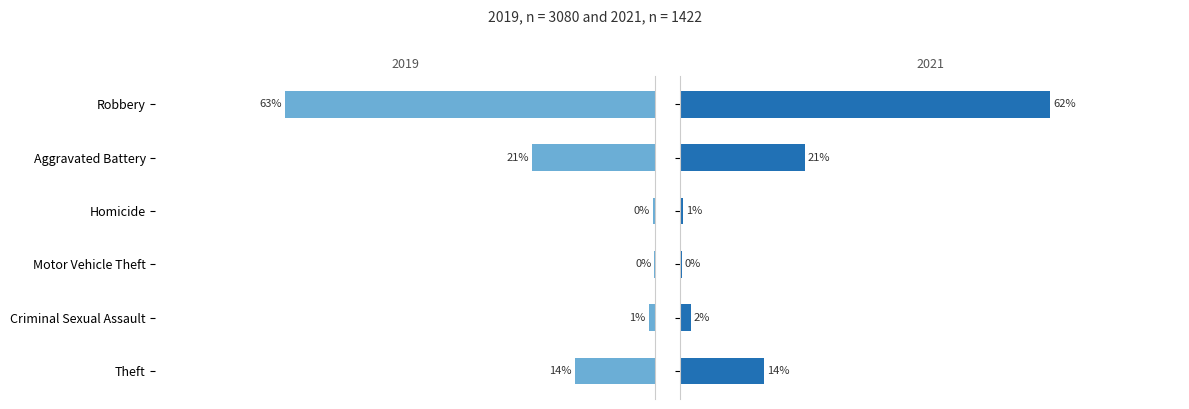

What is the difference between the Master's degree values at Motor Vehicle Theft and Robbery?

62.0